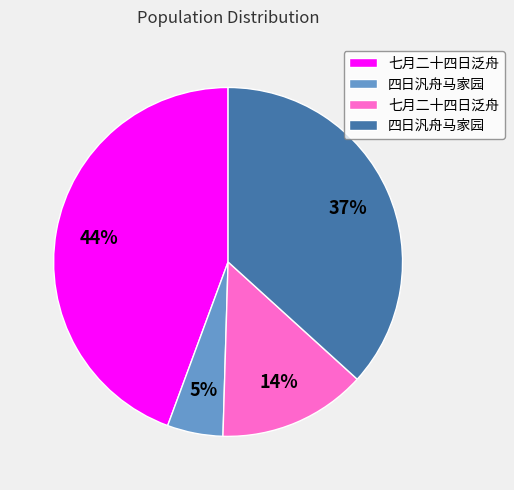

Is there any slice that represents more than half of the pie?

No